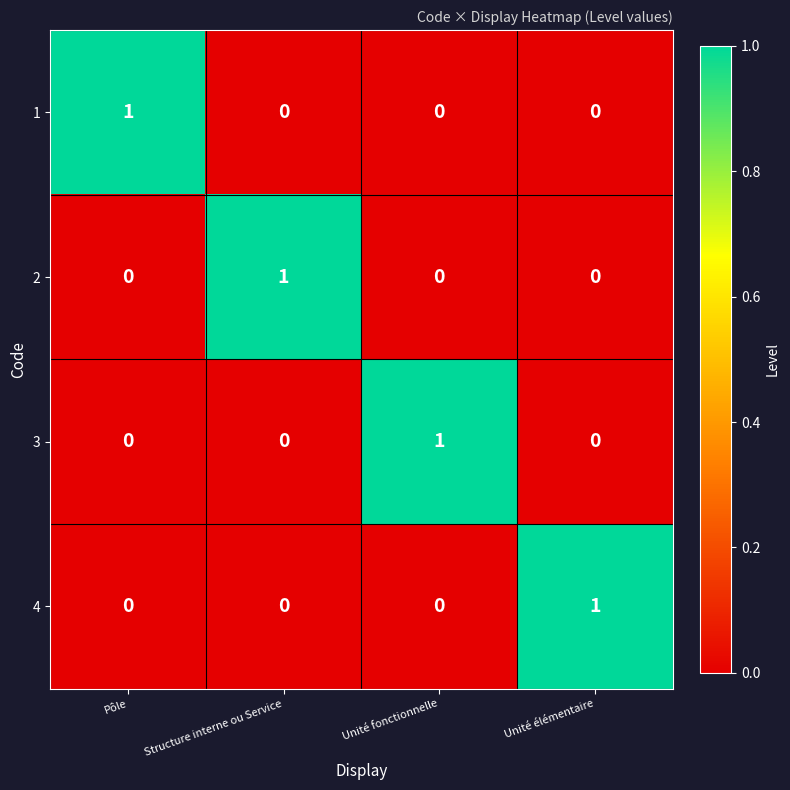

How many 1 values are between 0 and 1?

4